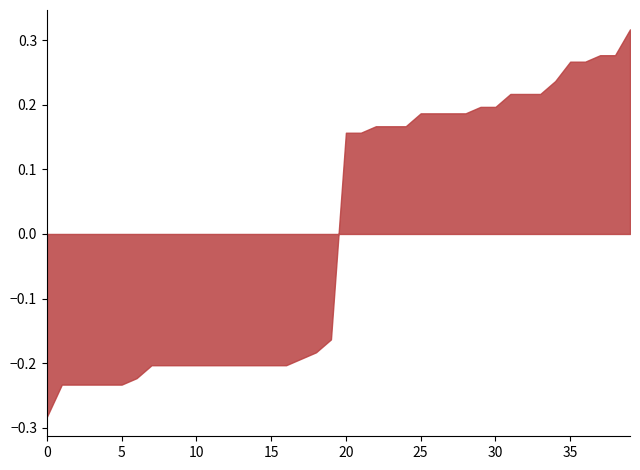

Where does the data first go above 0?

20